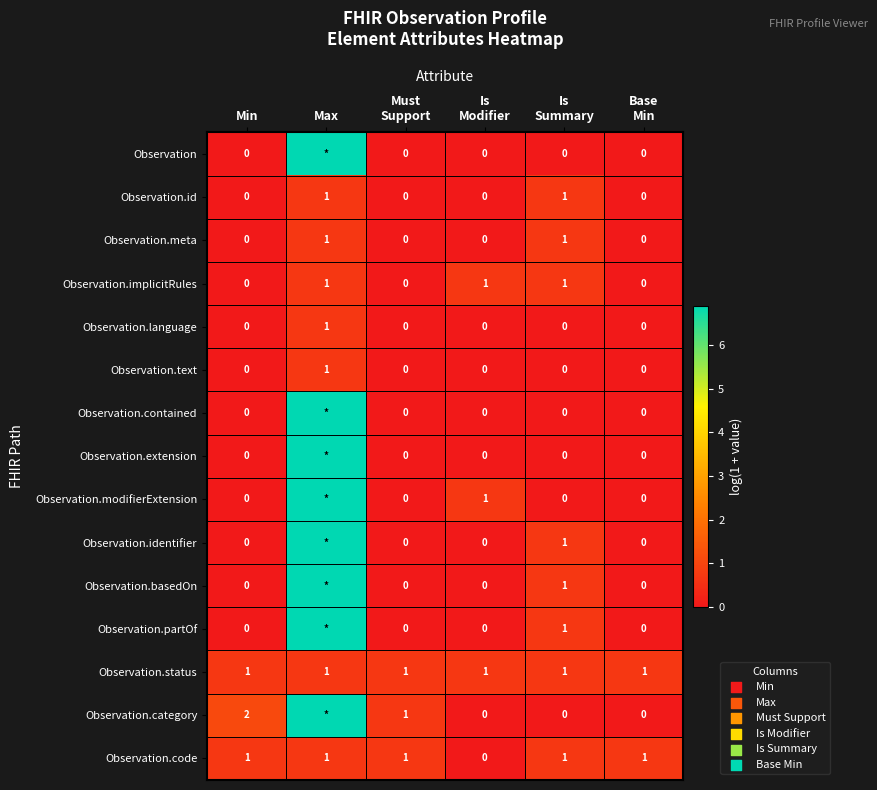

Count the Observation.extension values in the range 0 to 1.

5